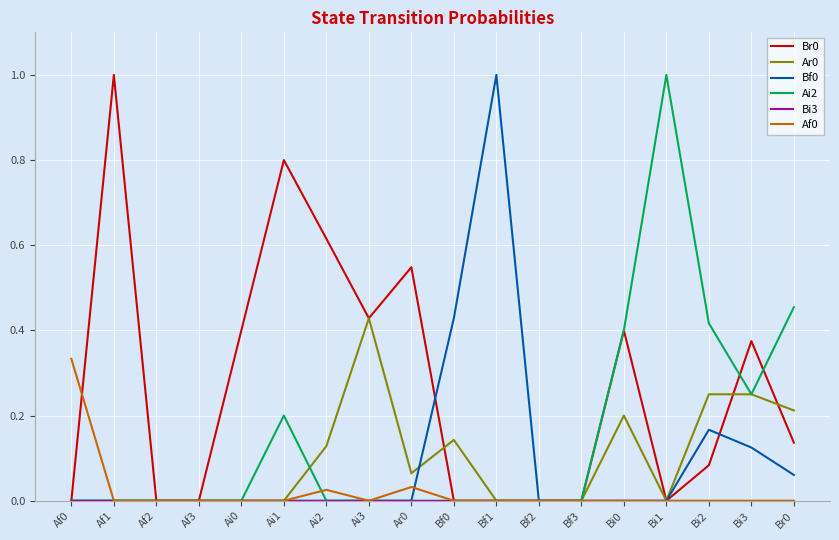

Between Bf0 and Bi2, which series saw the biggest shift?

Ai2